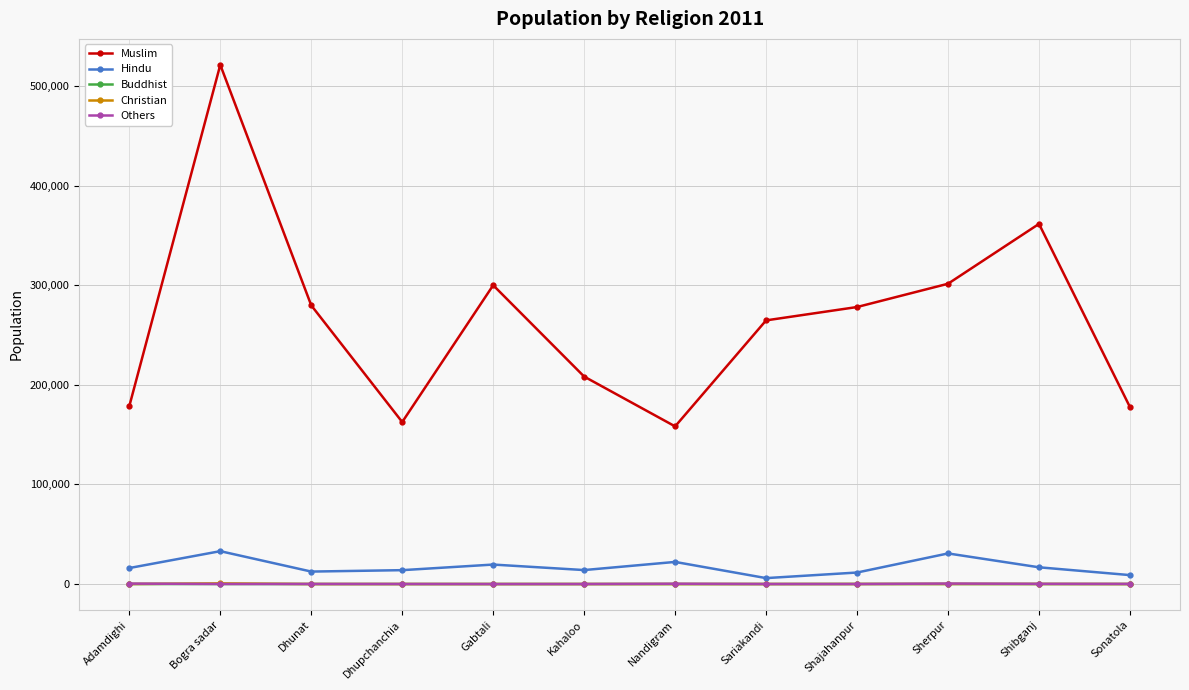

What is the total value across all series at Sherpur?

332825